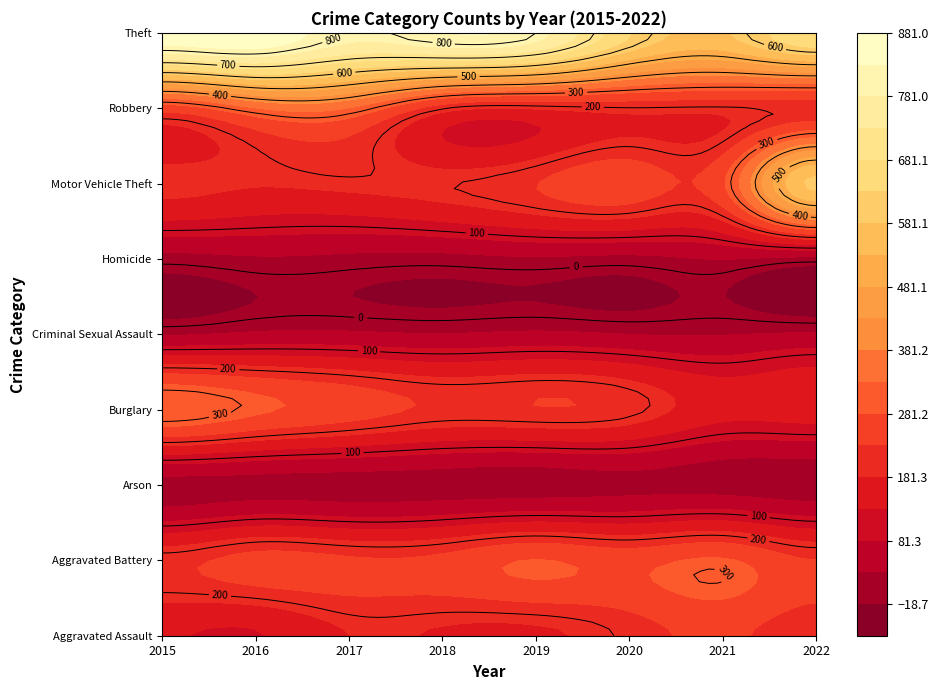

What is the highest value of the Burglary series?

327